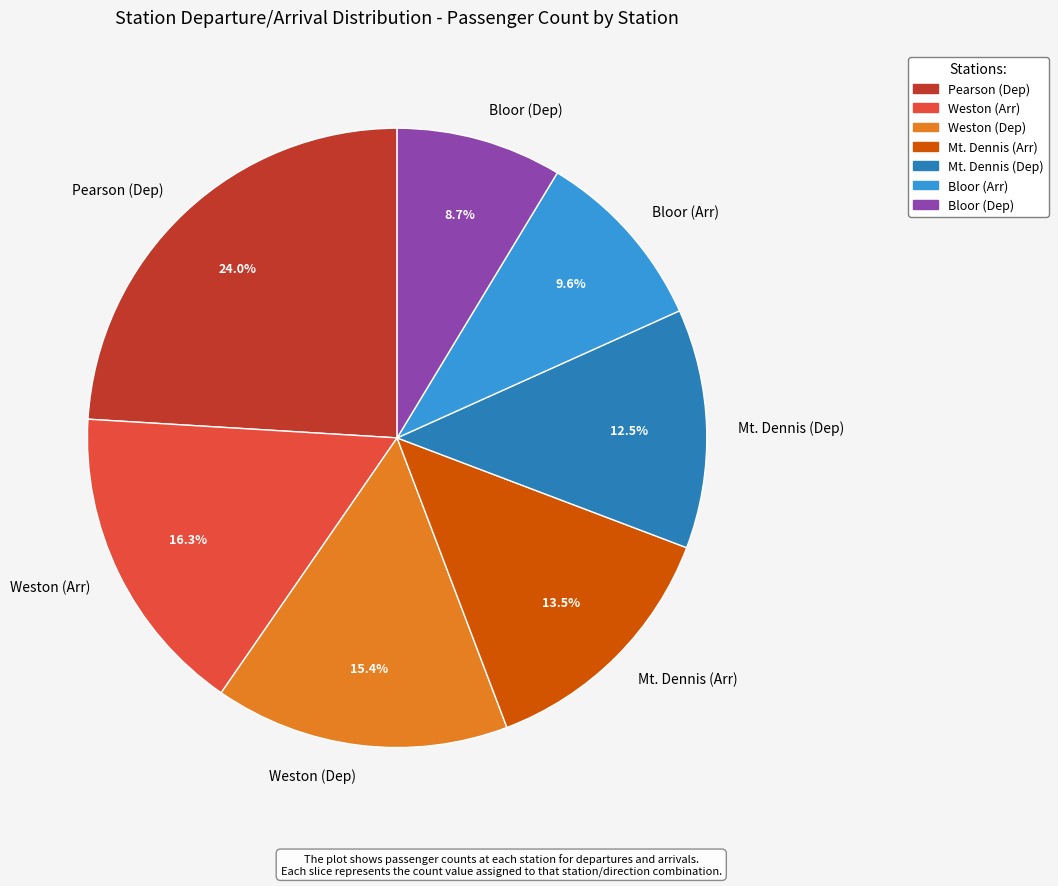

To the nearest percent, what percentage of the pie is Pearson (Dep)?

24%